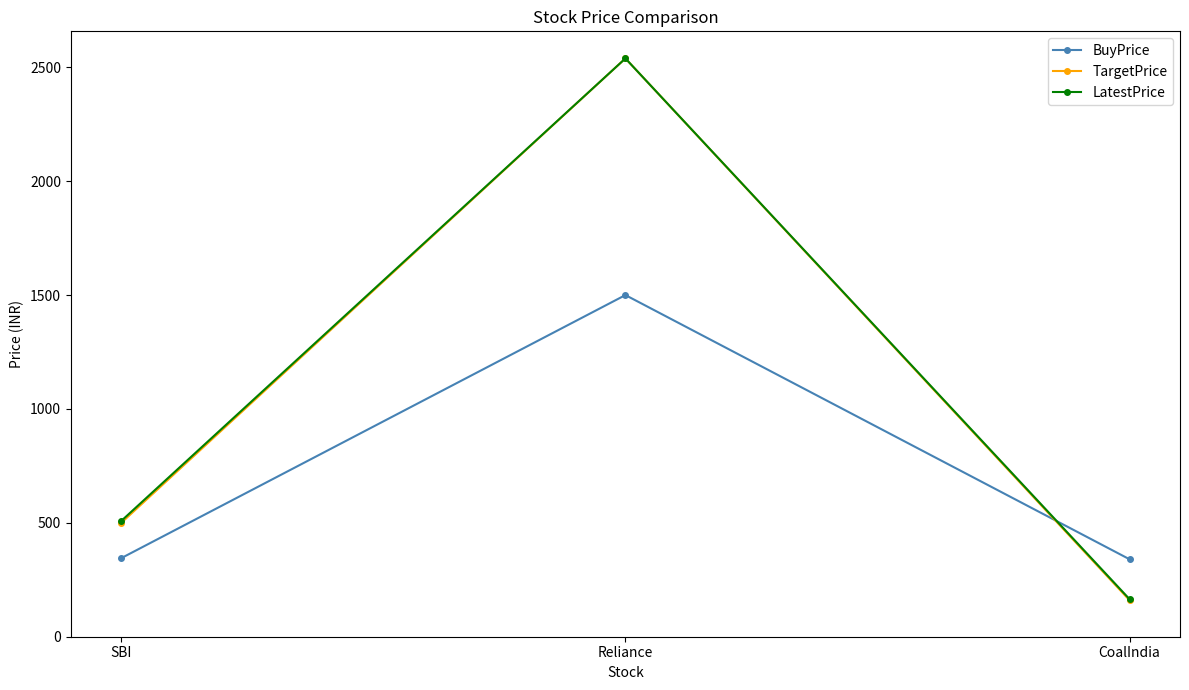

Read the LatestPrice value at CoalIndia.

164.8